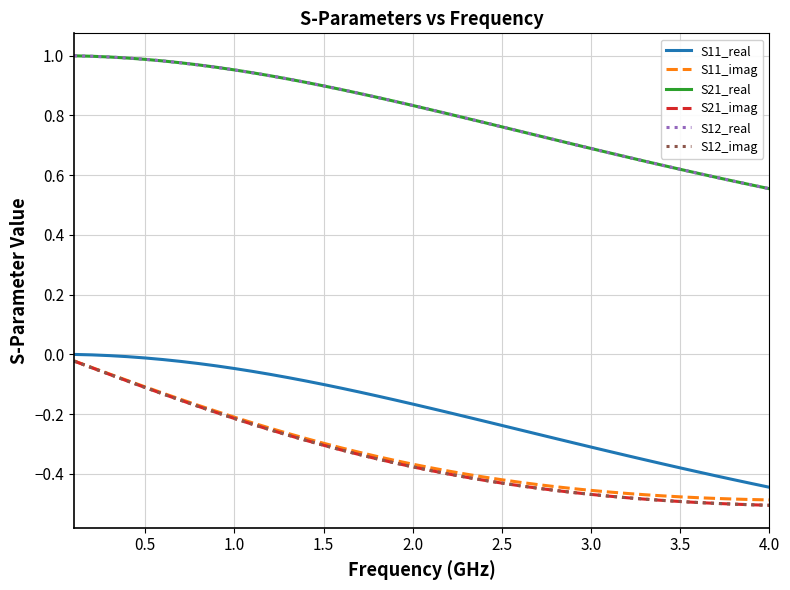

What is the minimum value shown in the chart?

-0.5